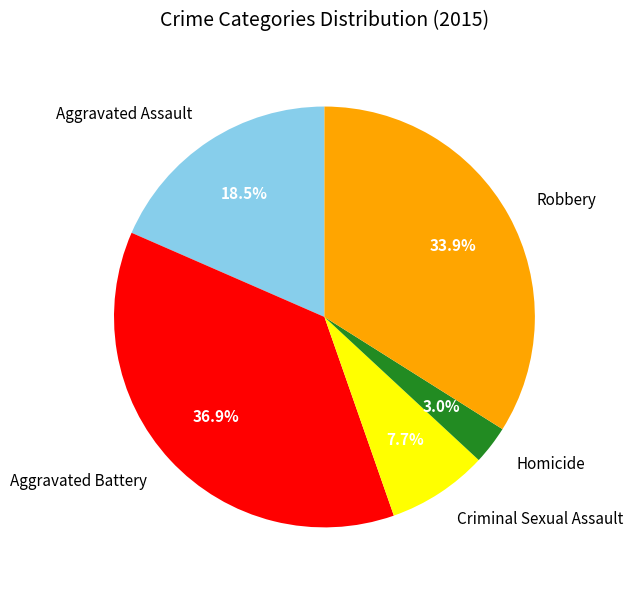

Count the number of slices in the pie.

5